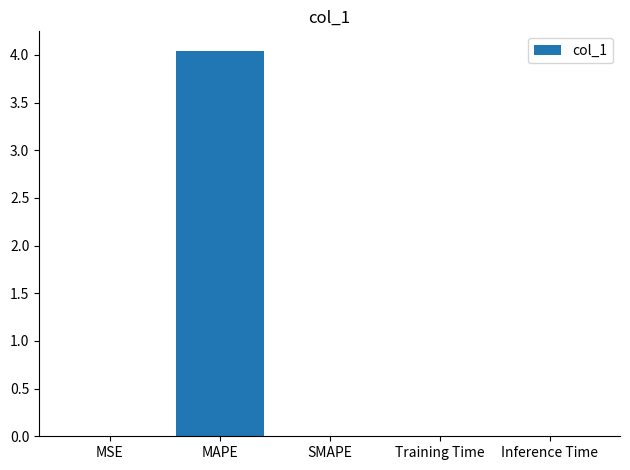

What is the change in value from MAPE to SMAPE?

-4.0